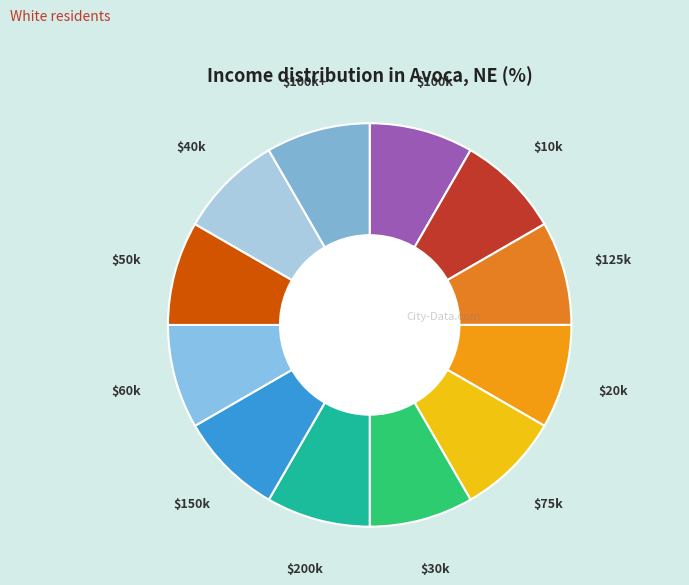

Count the number of slices in the pie.

12